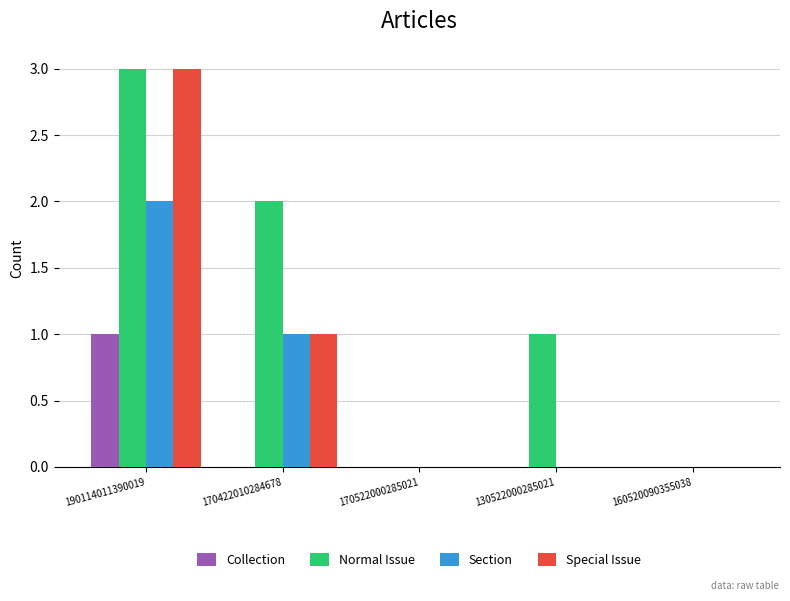

What is the greatest value displayed?

3